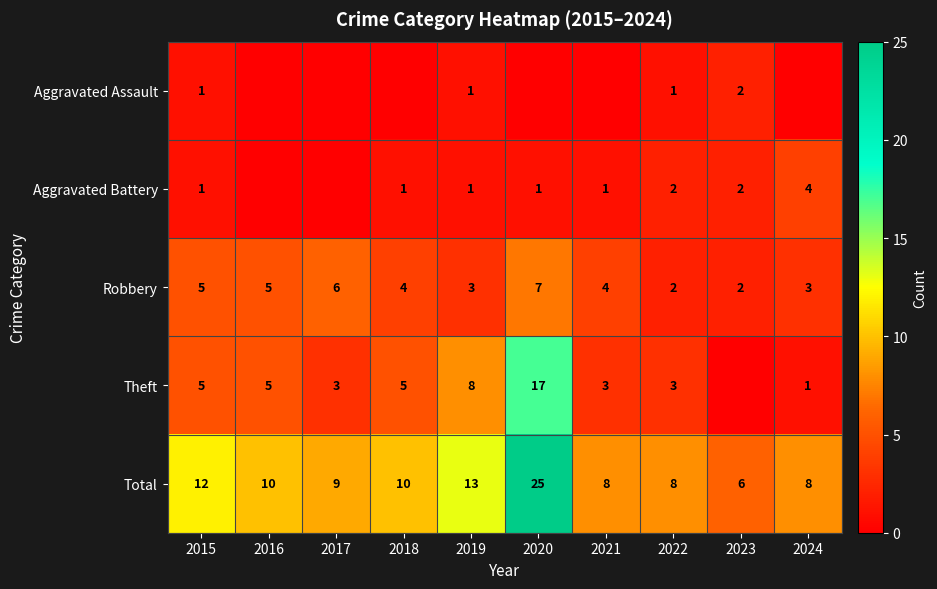

What is the average value of the Robbery series?

4